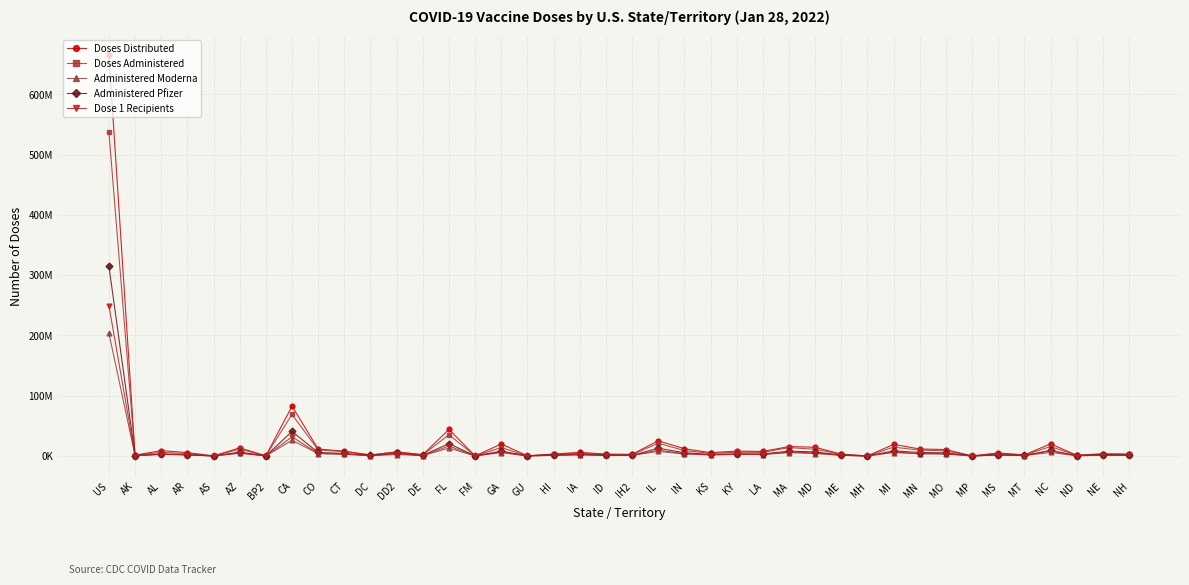

Which series has the largest range (max minus min)?

Doses Distributed